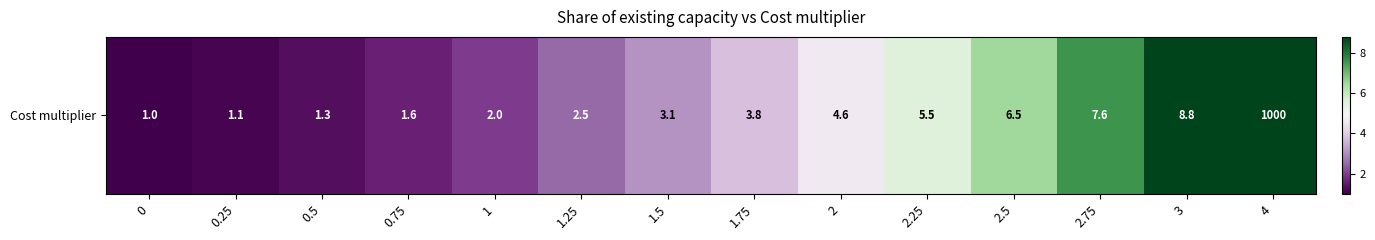

How many values are below 3?

6